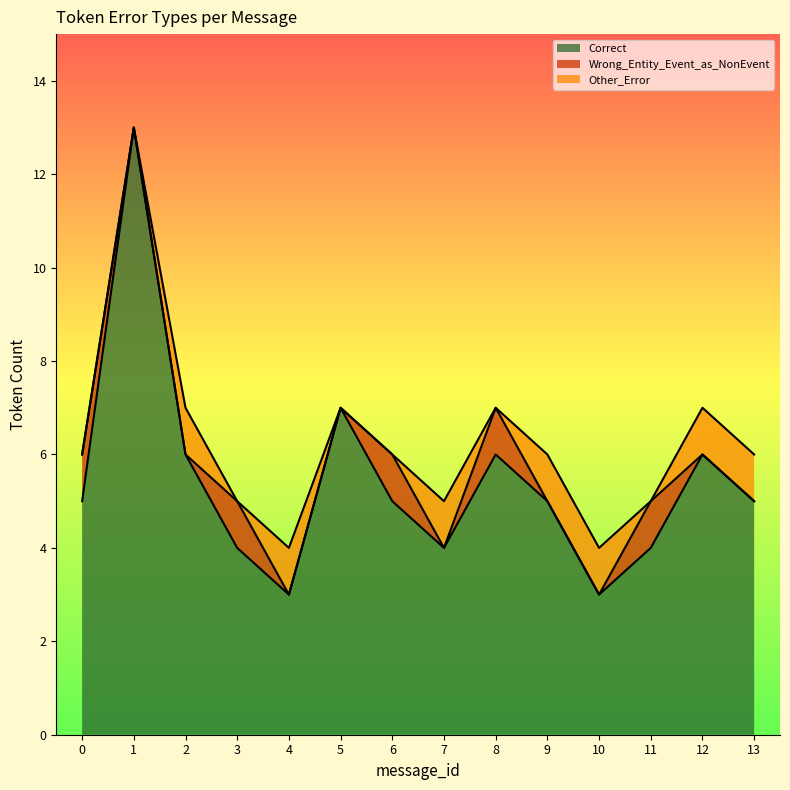

Is the value of Wrong_Entity_Event_as_NonEvent at 3 greater than the value of Other_Error at 2?

No